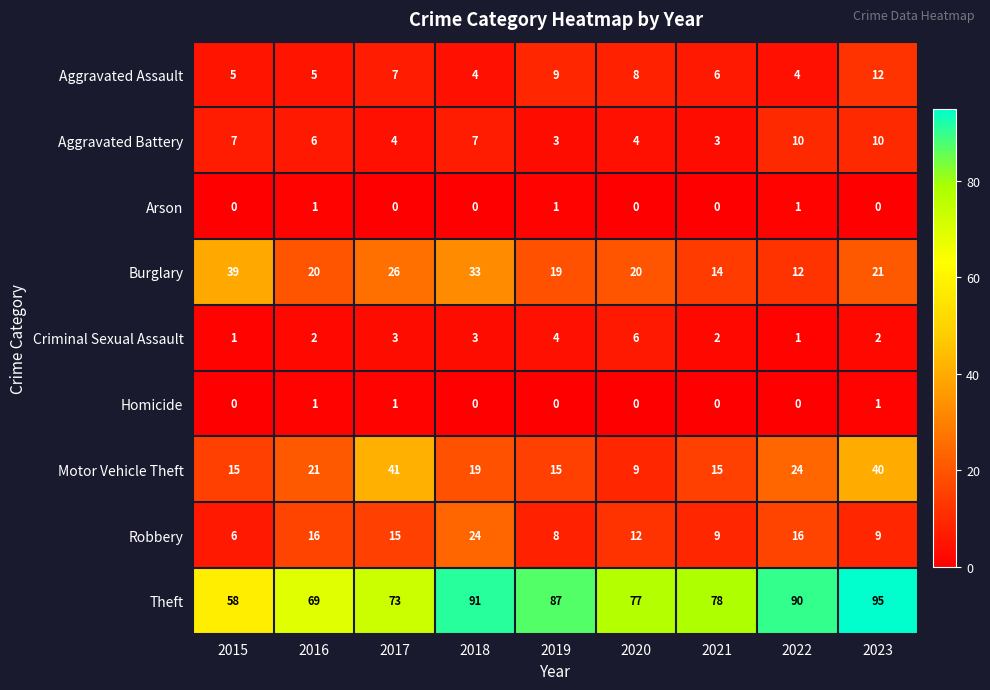

Which series has the largest range (max minus min)?

Theft